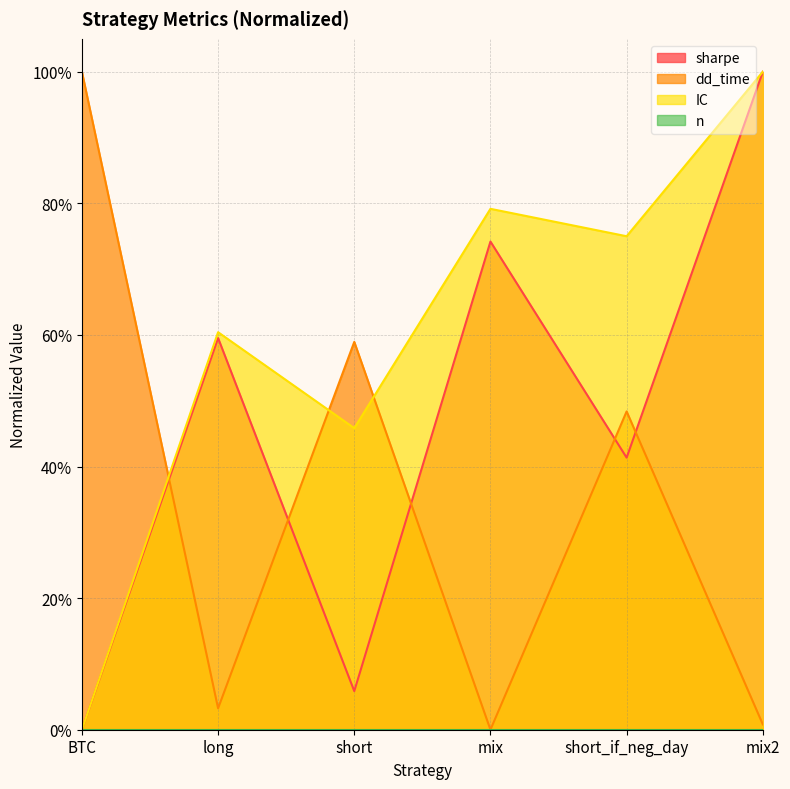

Where is the first local minimum for dd_time?

long